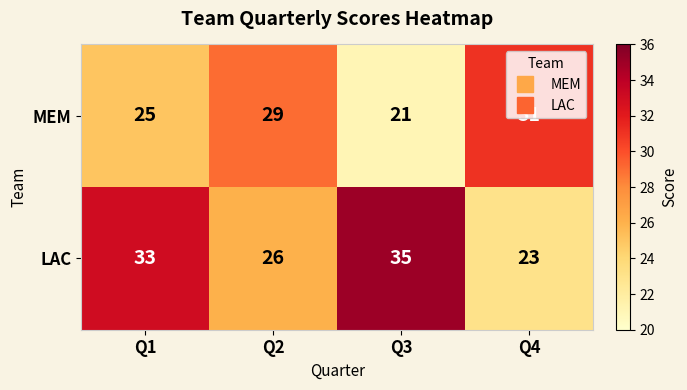

At which category is the sum across all series the highest?

Q1